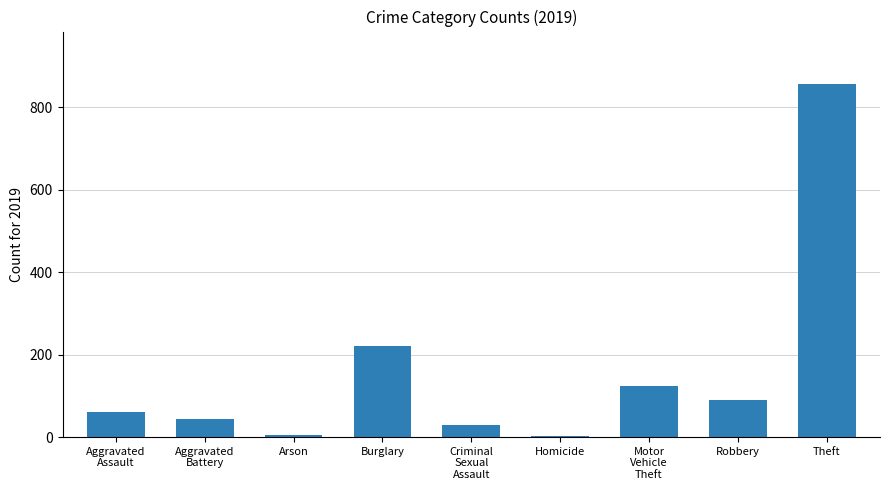

What is the change in value from Robbery to Theft?

+766